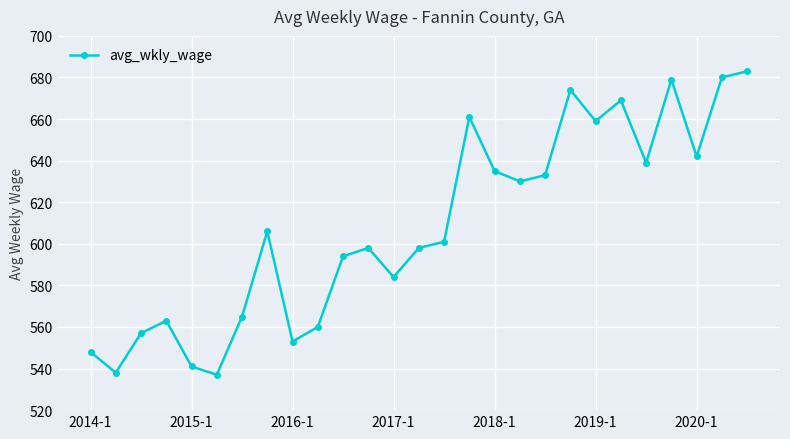

How many lines are shown in the chart?

1